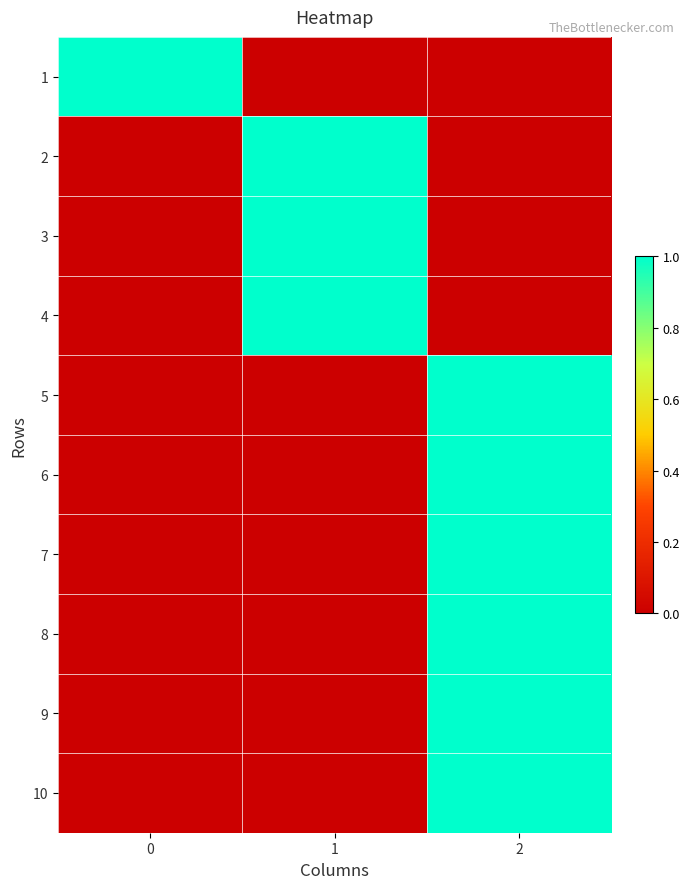

Count the number of categories in the chart.

3